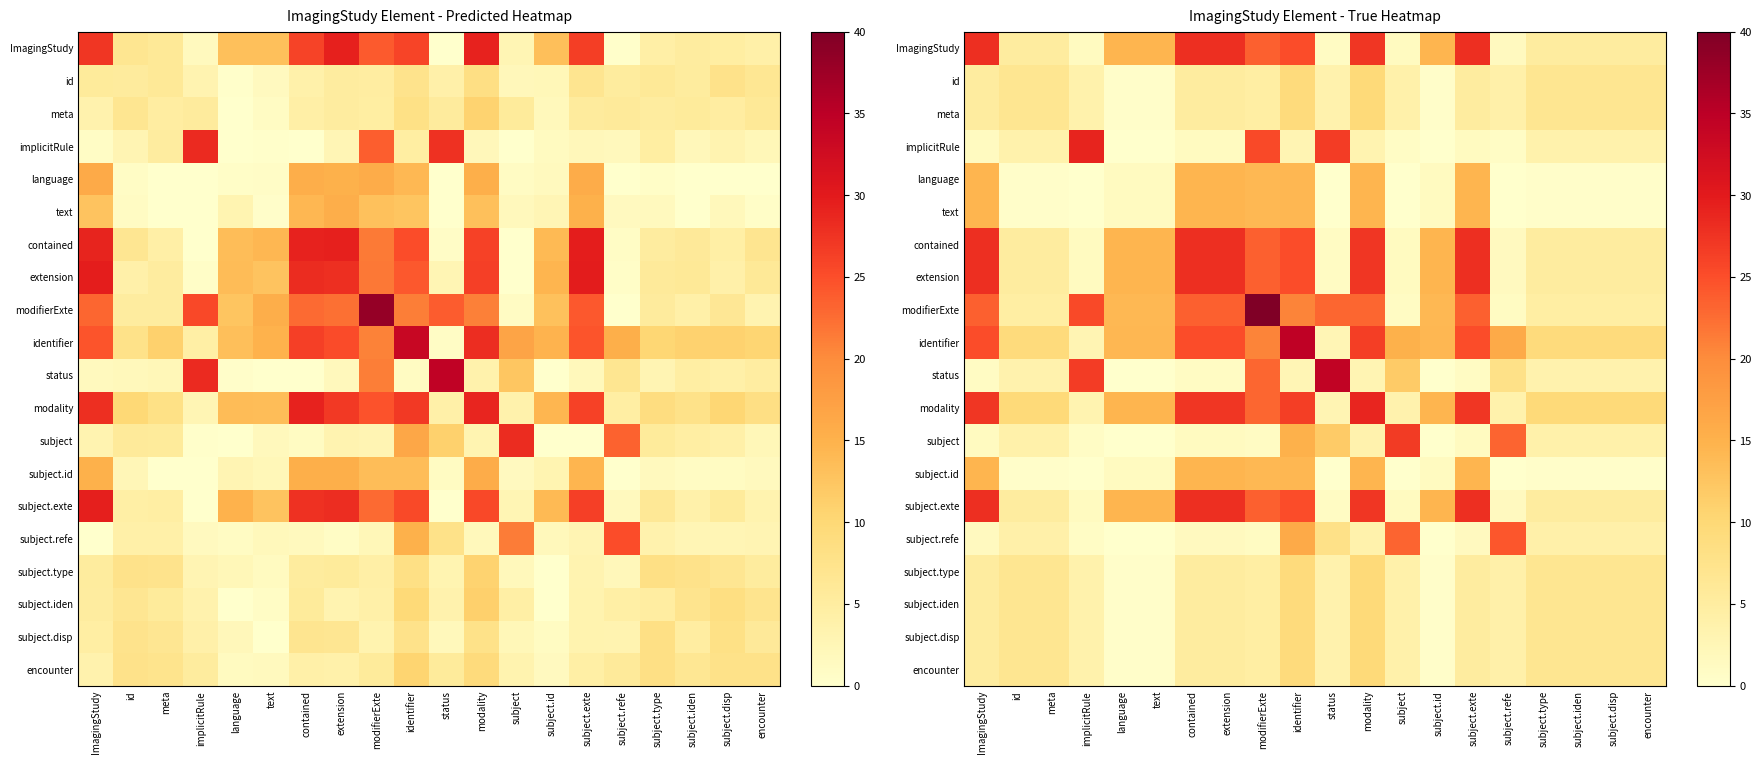

Count the number of data series in this chart.

20